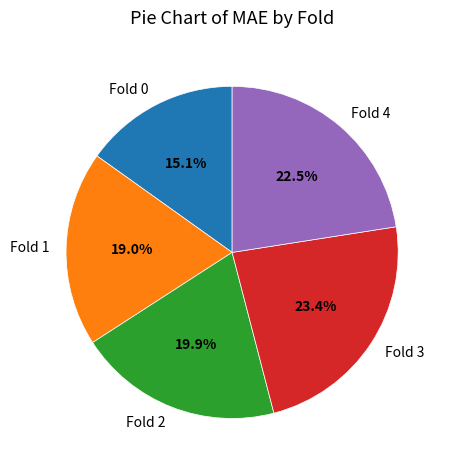

To the nearest percent, what portion does Fold 2 represent?

20%